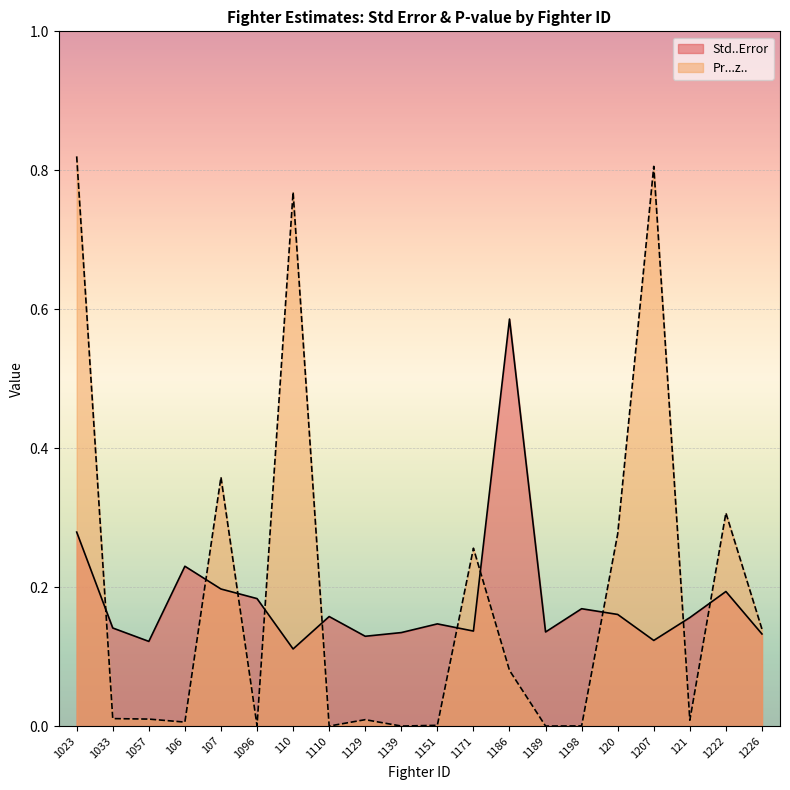

In Std..Error, how many points are higher than both neighbors (excluding endpoints)?

6